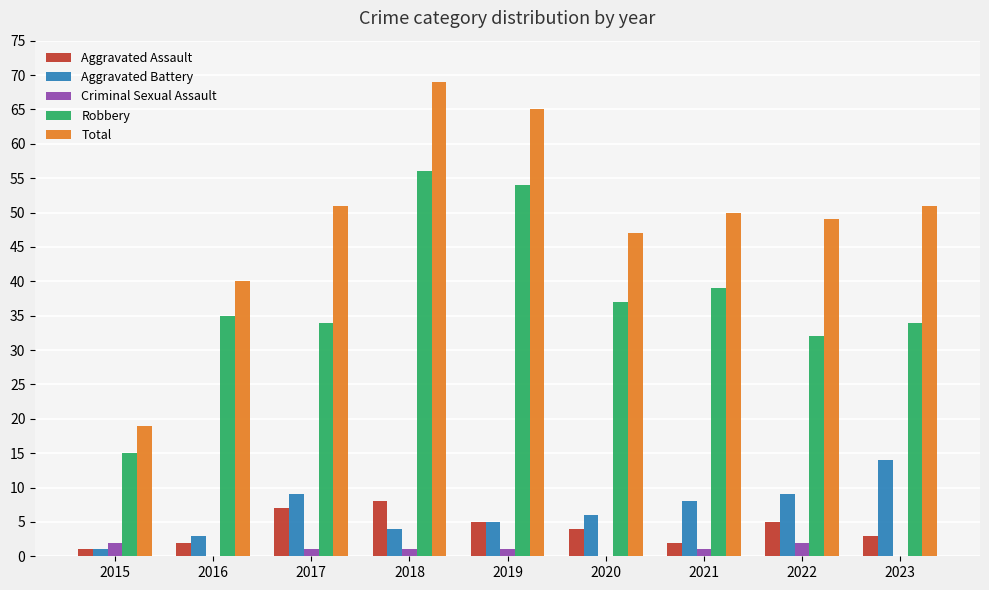

What is the maximum value for Aggravated Assault?

8